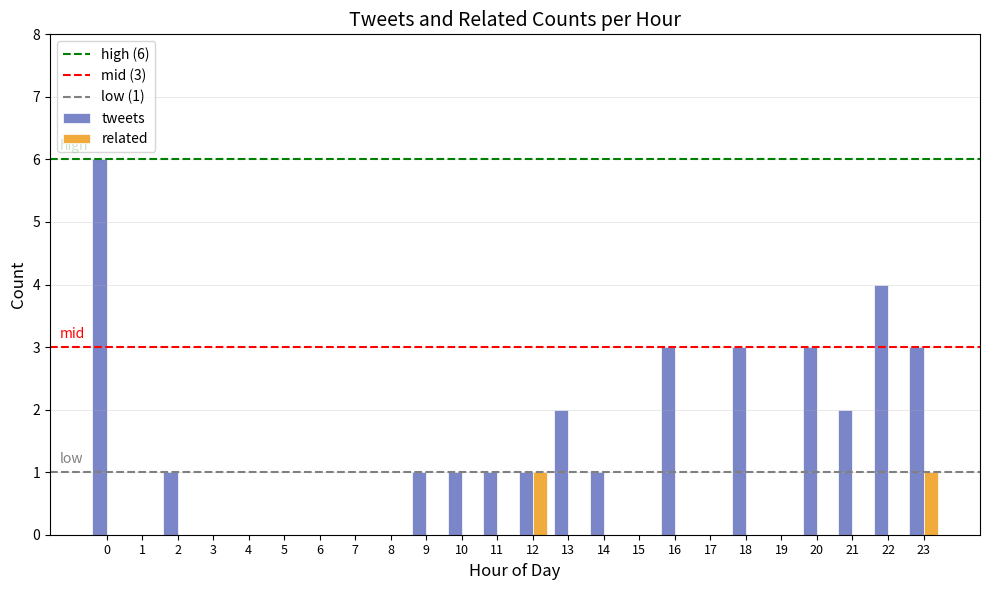

The value of tweets at 3 is 0. True or false?

True